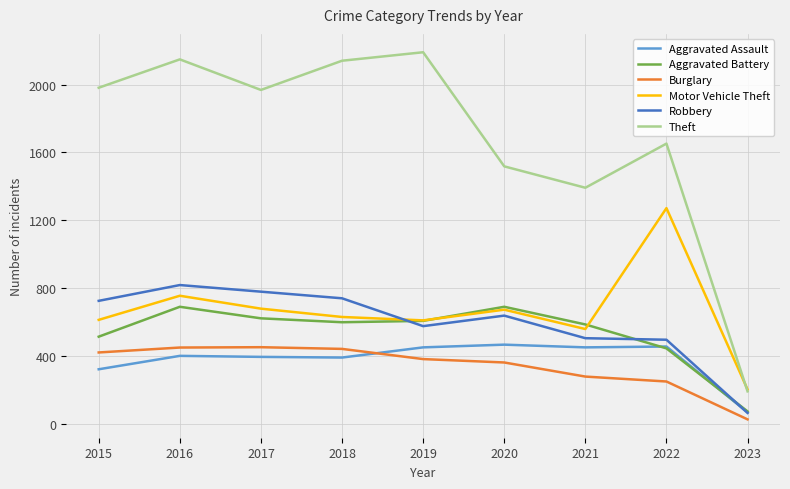

Is it true that Motor Vehicle Theft equals 614 at 2015?

True